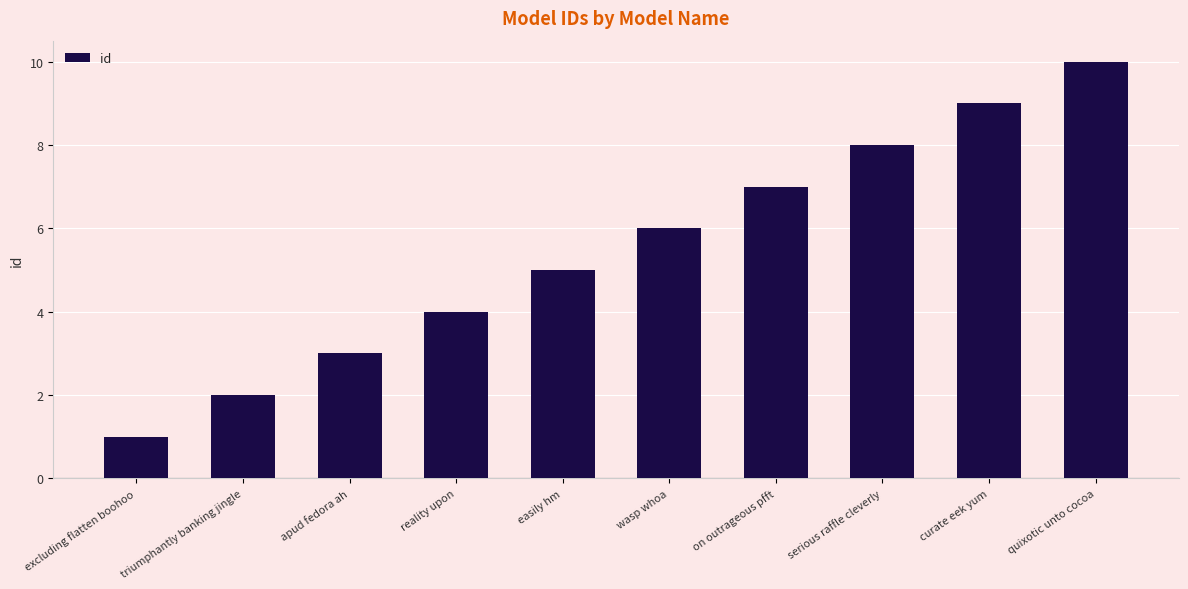

How many values are between 3 and 8?

6